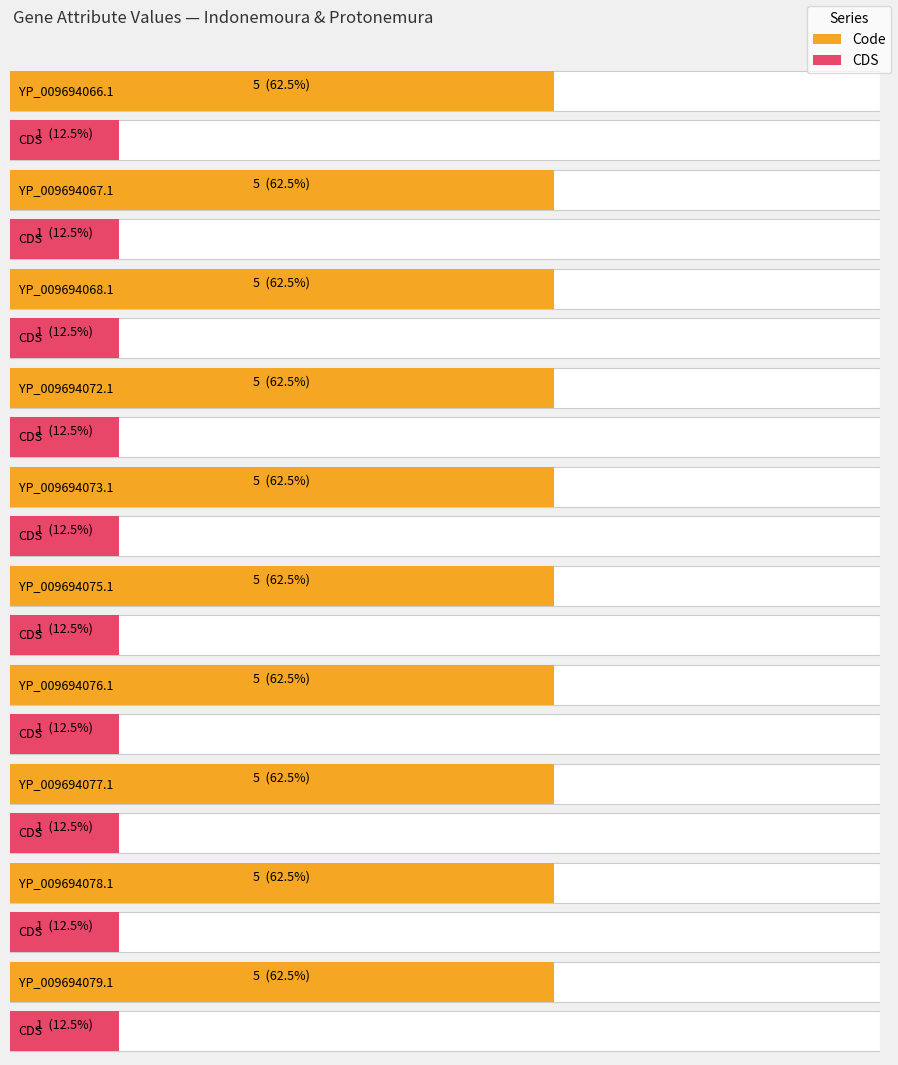

How many distinct data groups are displayed?

2